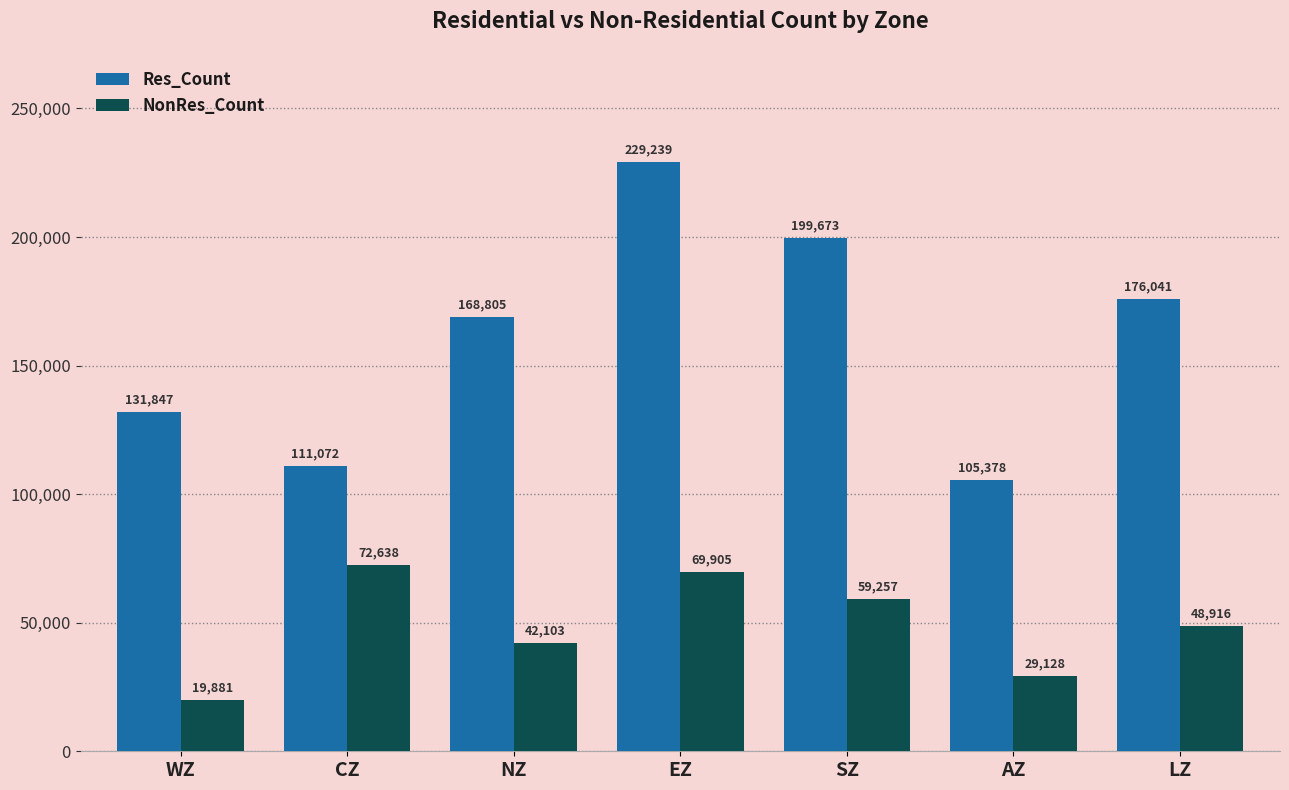

How many bars are there in total?

14